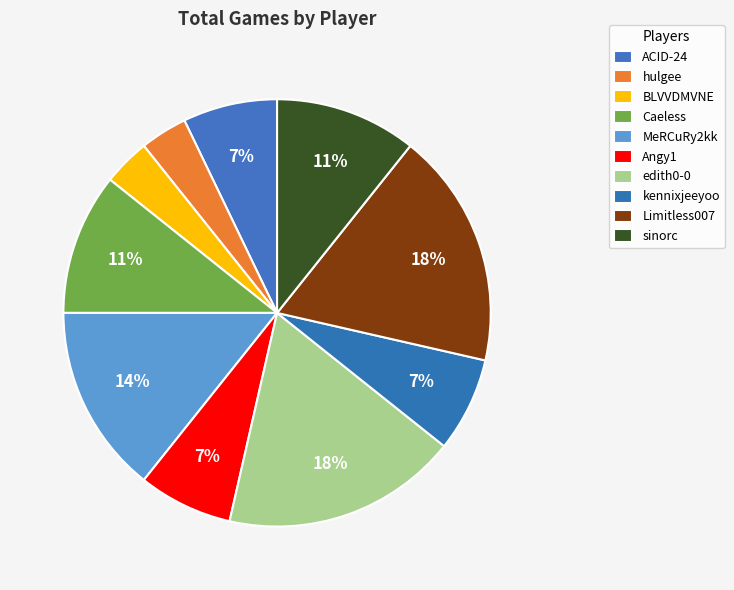

Between kennixjeeyoo and edith0-0, which is larger?

edith0-0